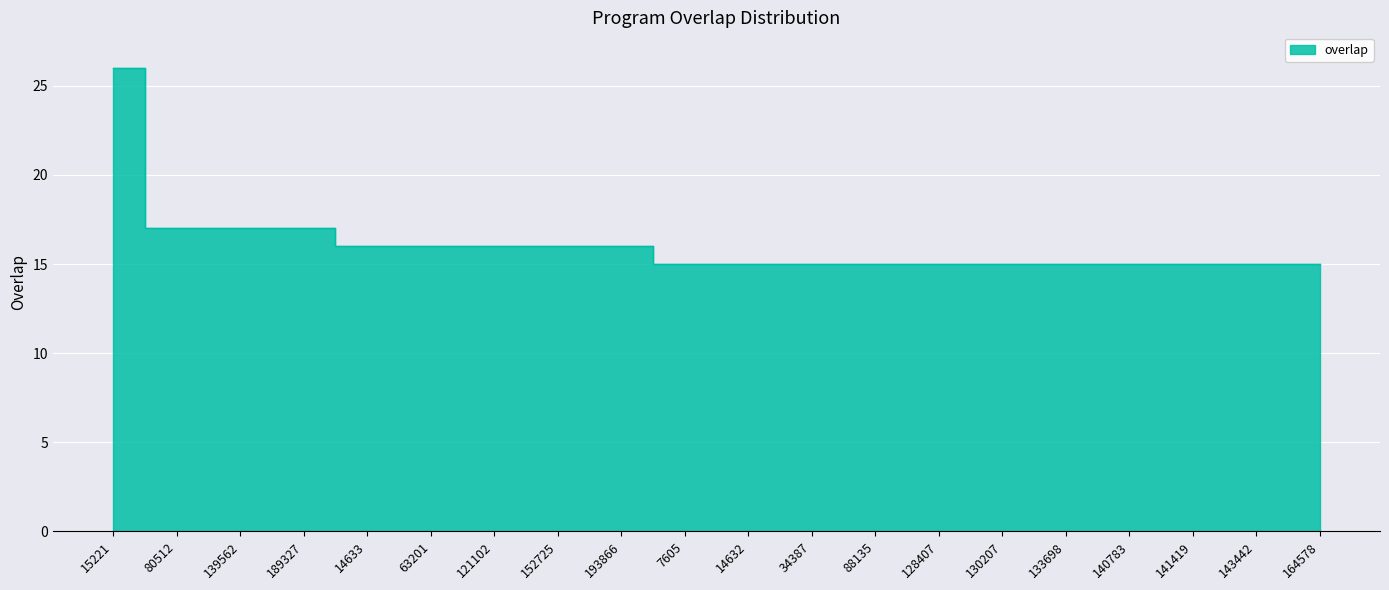

Reading left to right, what are all the values shown in this chart?

15221=26	80512=17	139562=17	189327=17	14633=16	63201=16	121102=16	152725=16	193866=16	7605=15	14632=15	34387=15	88135=15	128407=15	130207=15	133698=15	140783=15	141419=15	143442=15	164578=15